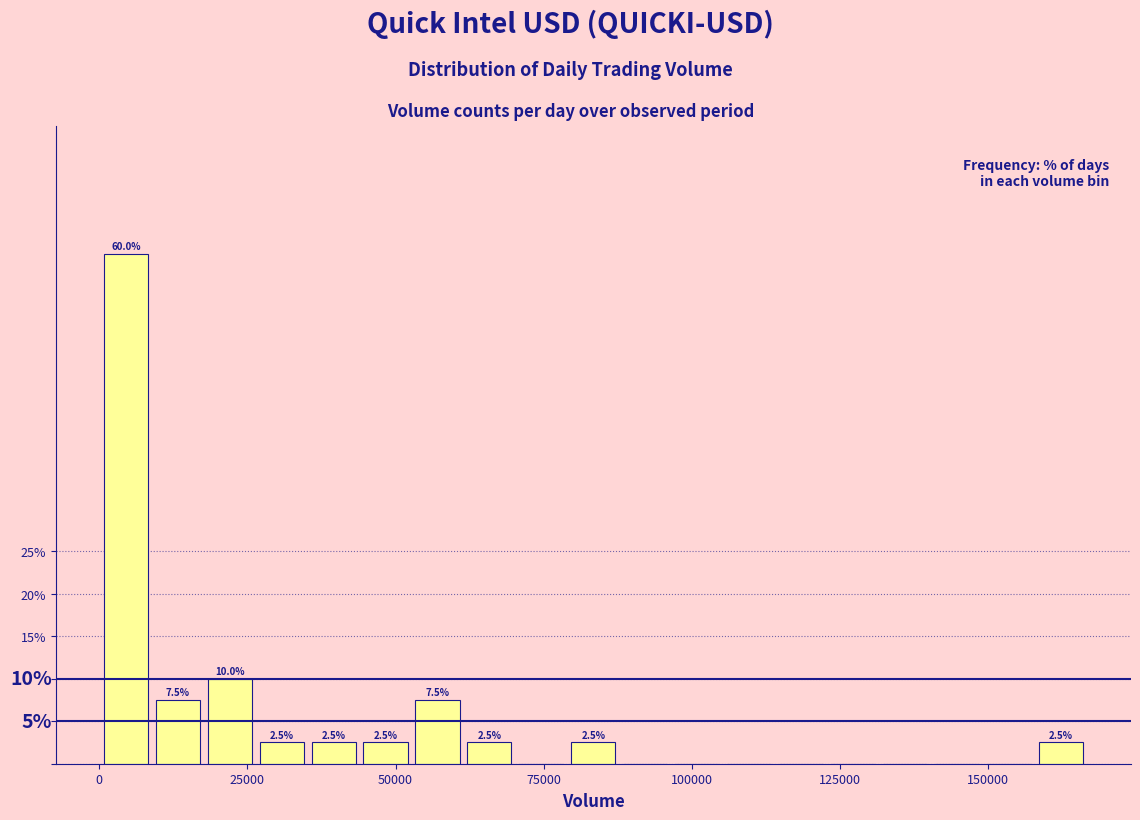

Read against the x-axis, roughly where is the centre of the tallest bar?

5000